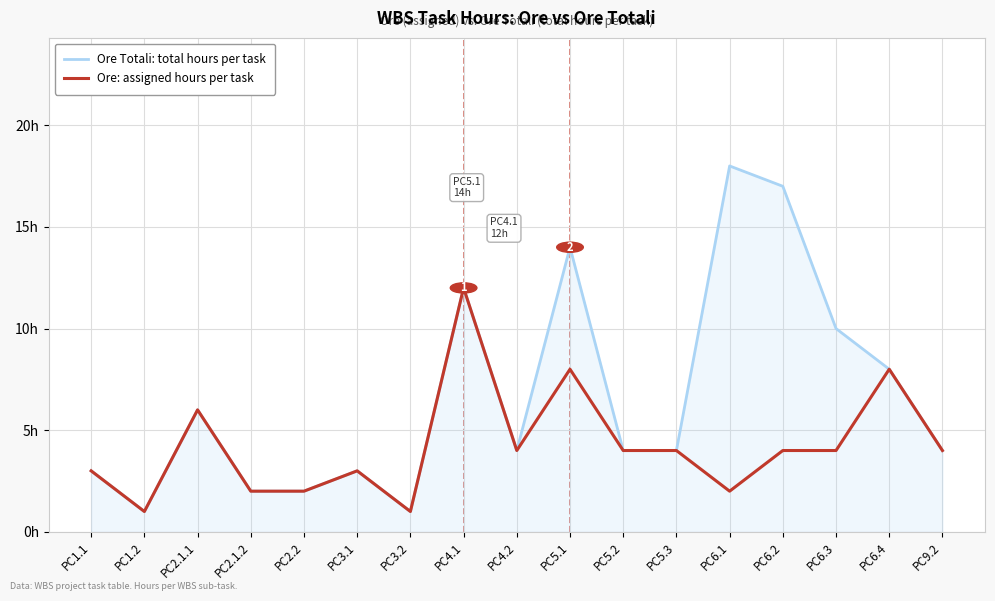

Where is Ore: assigned hours per task nearest to the value 6?

PC2.1.1